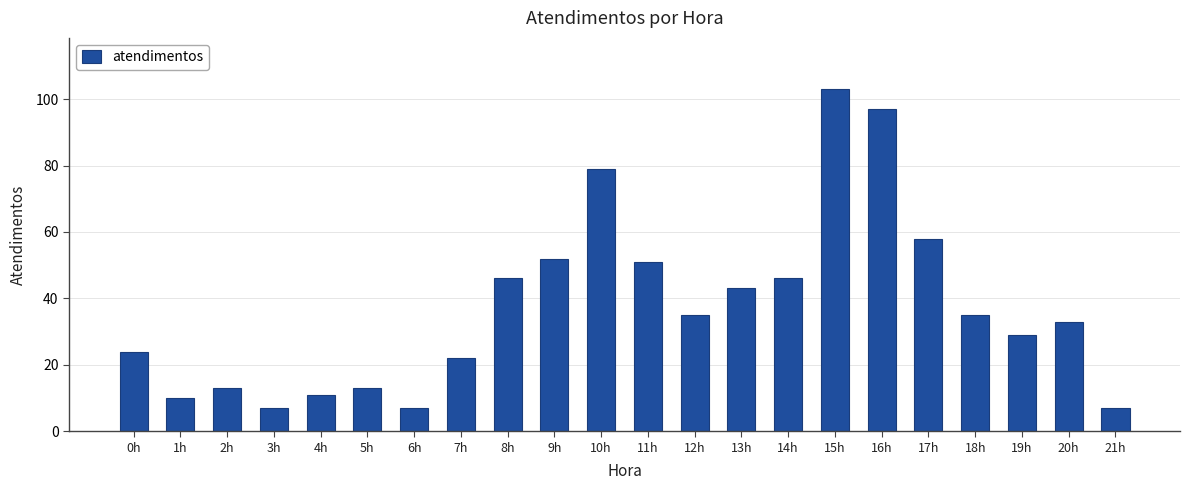

What is the minimum value shown in the chart?

7